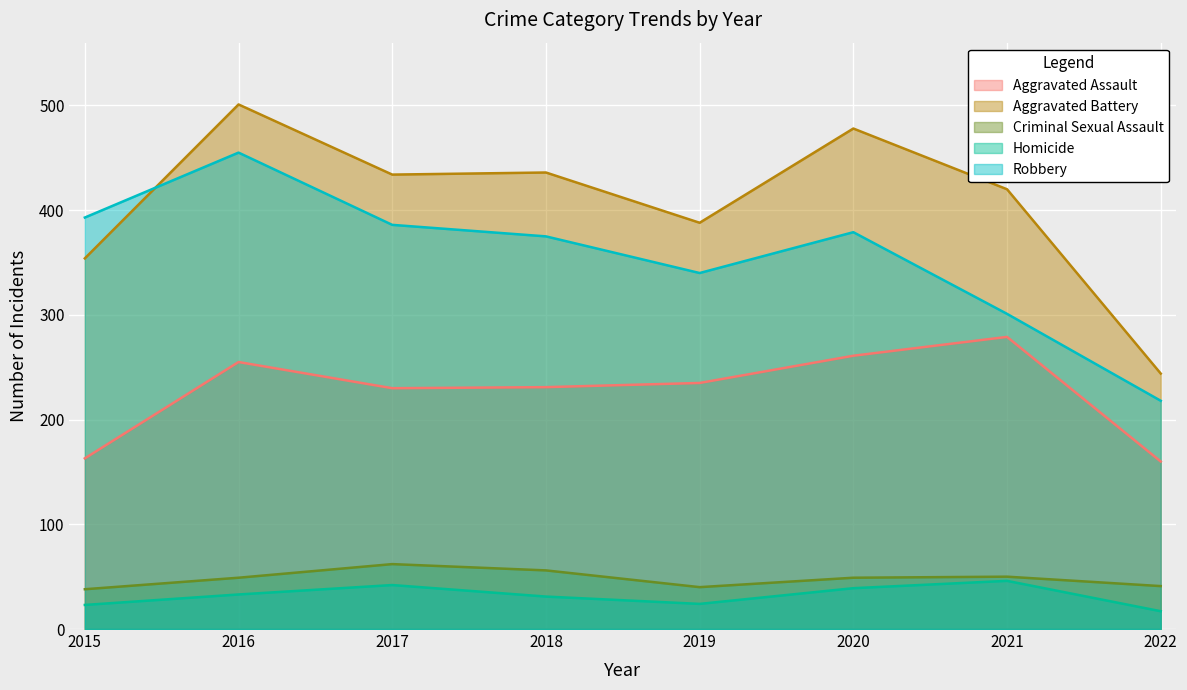

Between 2019 and 2016, which is larger?

2016